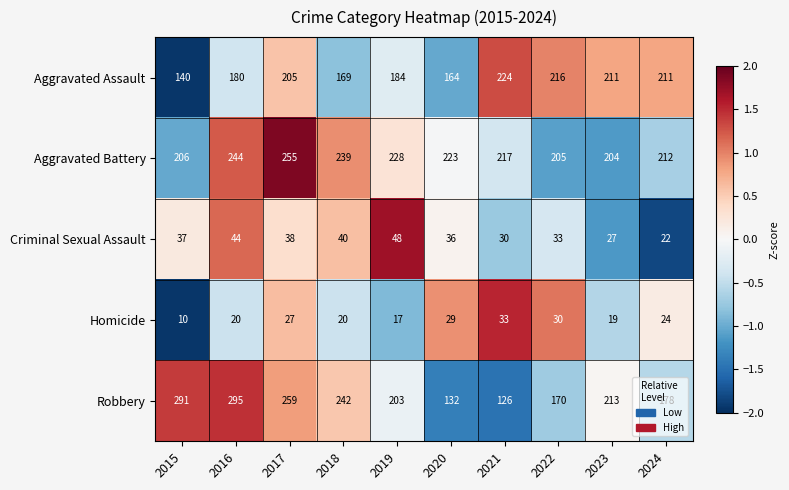

How many data points does each series have?

10